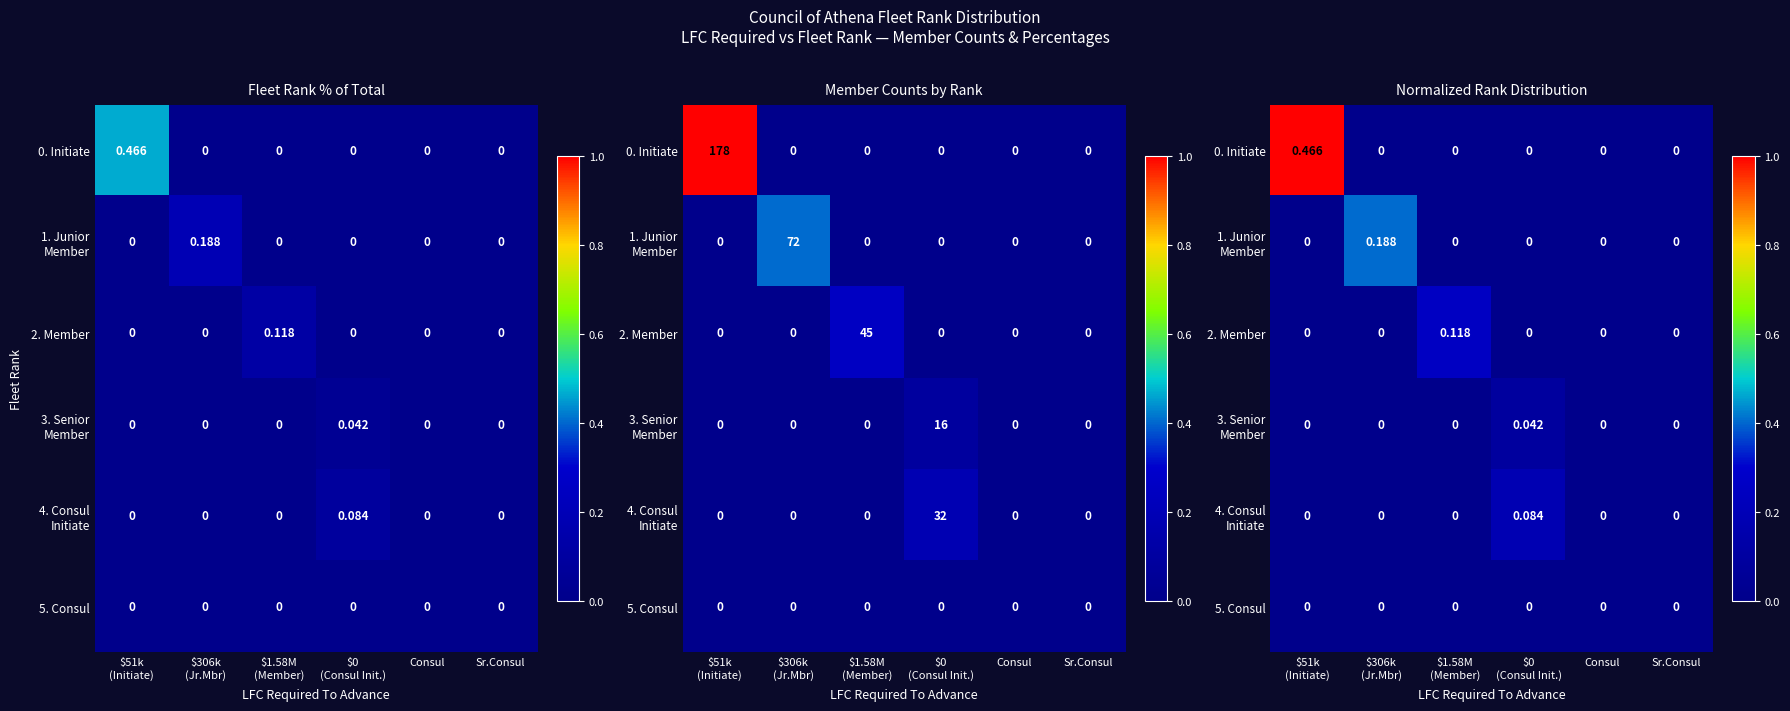

Between $51k (Initiate) and Consul, which series saw the biggest shift?

0. Initiate